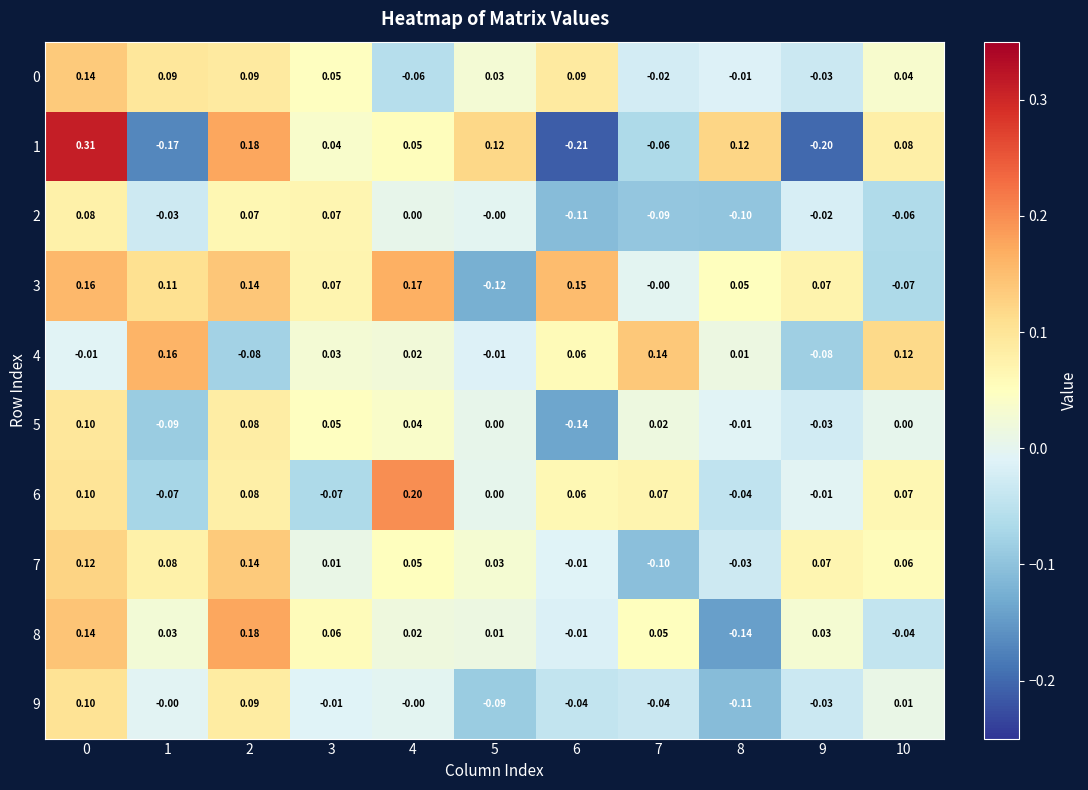

Is the value of 3 at 3 greater than the value of 5 at 0?

No